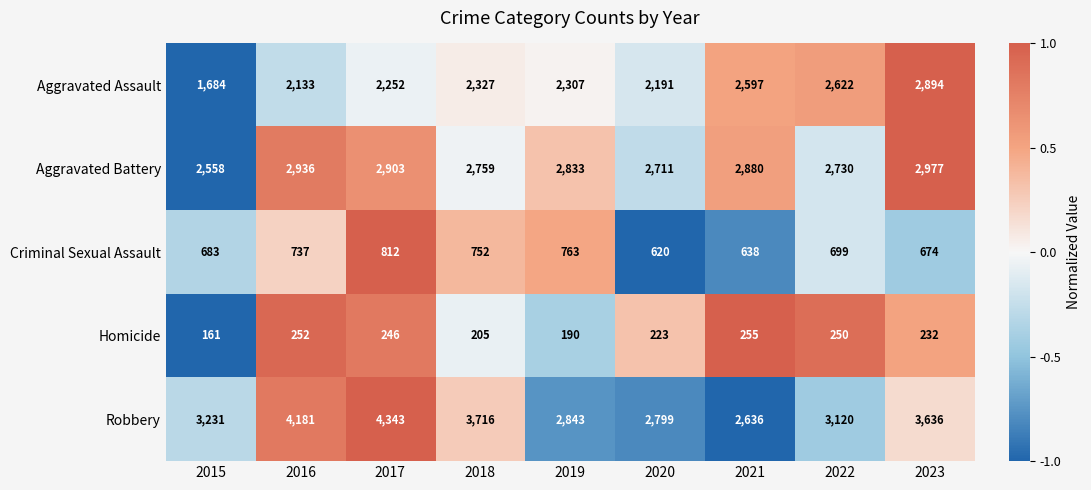

What is the difference between the Robbery values at 2022 and 2016?

1061